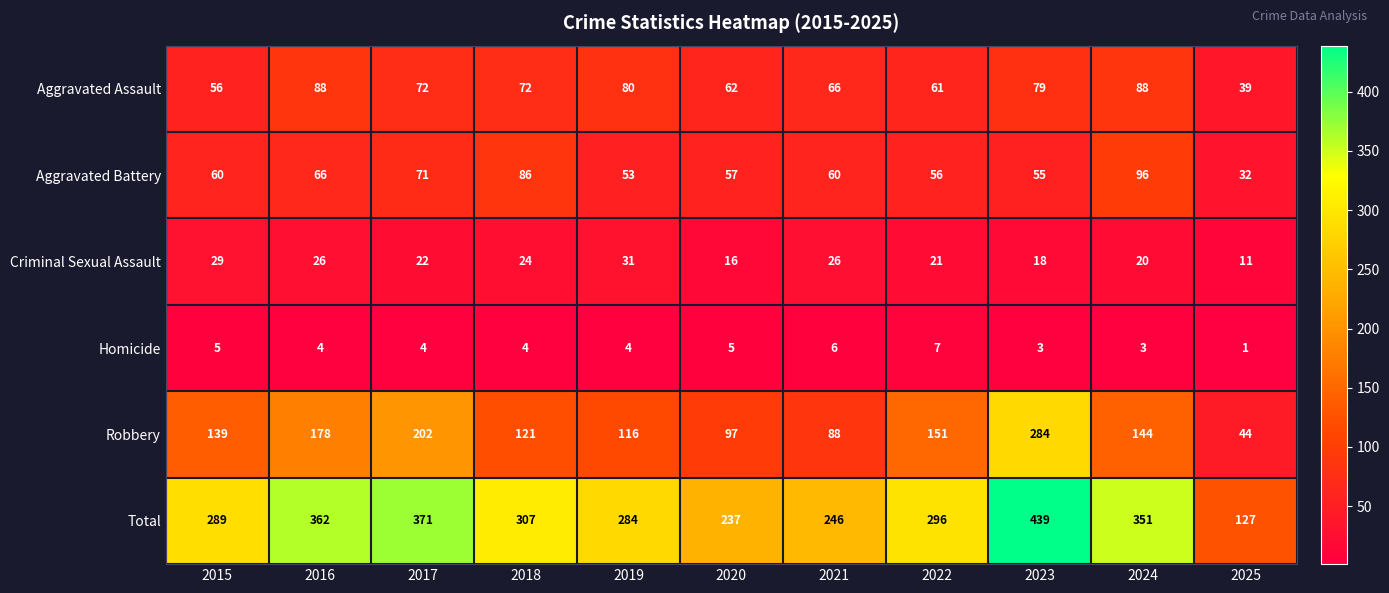

How many categories are shown in the chart?

11